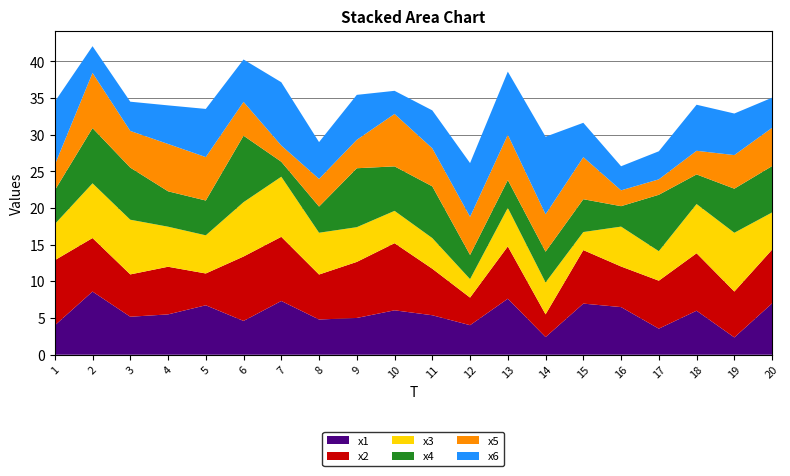

Reading left to right, transcribe all the data shown in this chart.

x1: 4.0	8.6	5.2	5.5	6.7	4.6	7.3	4.8	5.0	6.1	5.4	4.0	7.6	2.4	7.0	6.5	3.6	6.0	2.4	7.0
x2: 8.9	7.3	5.8	6.5	4.3	8.8	8.8	6.1	7.6	9.2	6.3	3.8	7.1	3.1	7.3	5.5	6.5	7.8	6.3	7.3
x3: 4.9	7.5	7.5	5.5	5.2	7.4	8.2	5.7	4.7	4.4	4.2	2.5	5.3	4.4	2.5	5.4	4.0	6.7	8.0	5.1
x4: 4.6	7.5	7.1	4.8	4.7	9.1	2.0	3.6	8.0	6.1	7.1	3.3	3.8	4.2	4.5	2.8	7.7	4.0	6.0	6.3
x5: 3.5	7.5	5.0	6.5	5.9	4.6	2.2	3.8	3.9	7.2	5.2	5.2	6.2	5.1	5.7	2.2	2.1	3.2	4.6	5.2
x6: 8.6	3.6	4.0	5.3	6.6	5.8	8.6	5.0	6.1	3.2	5.2	7.3	8.6	10.6	4.7	3.3	3.8	6.3	5.7	4.1